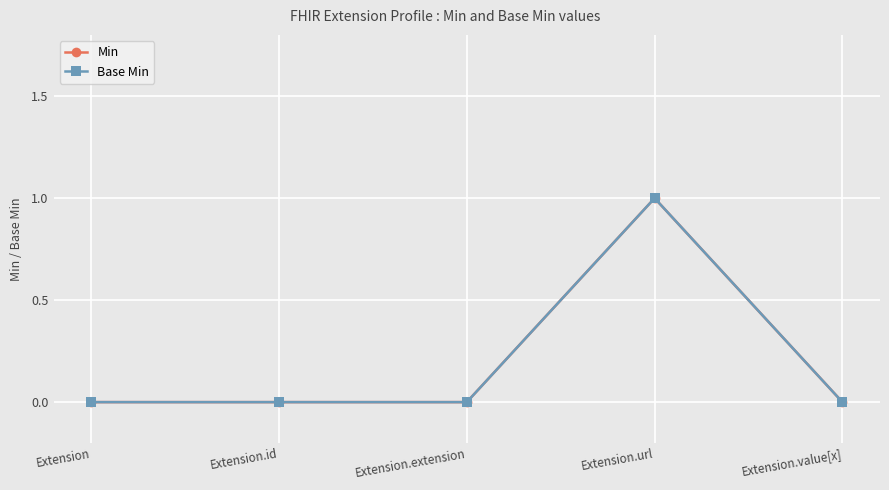

What position from the left is Extension.url?

4